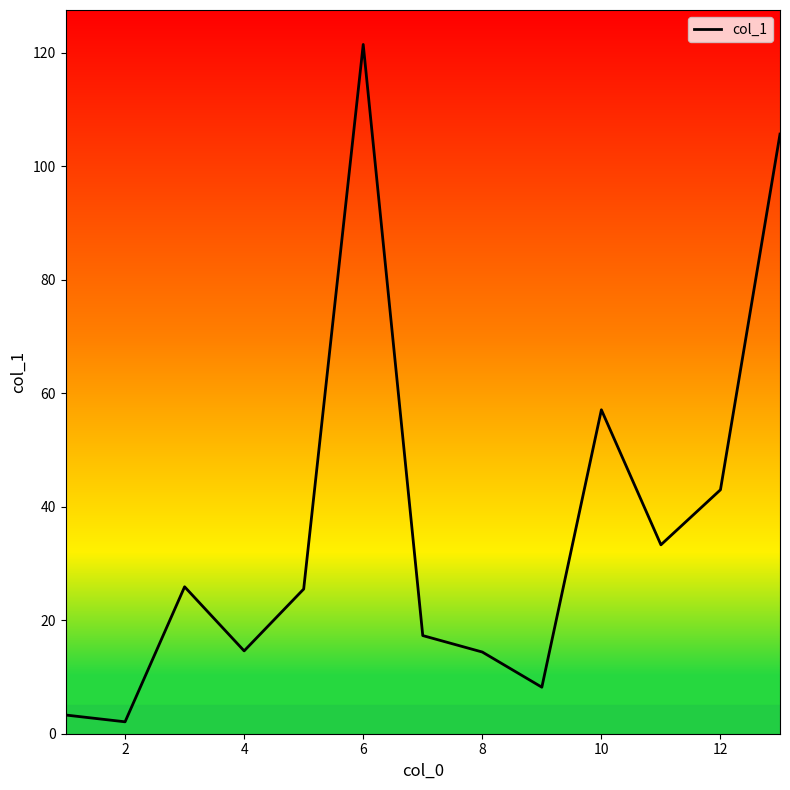

What is the maximum value shown in the chart?

121.5